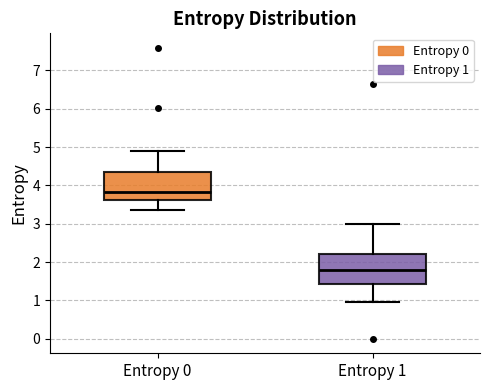

Reading left to right, read every box against the y-axis: the position of its median line, the range the box covers, and the ends of its whiskers. The values are not printed on the chart, so give them approximately, as read against the axis.

Entropy 0: median 3.8, box 3.6 to 4.3, whiskers 3.4 to 4.9
Entropy 1: median 1.8, box 1.4 to 2.2, whiskers 1.0 to 3.0